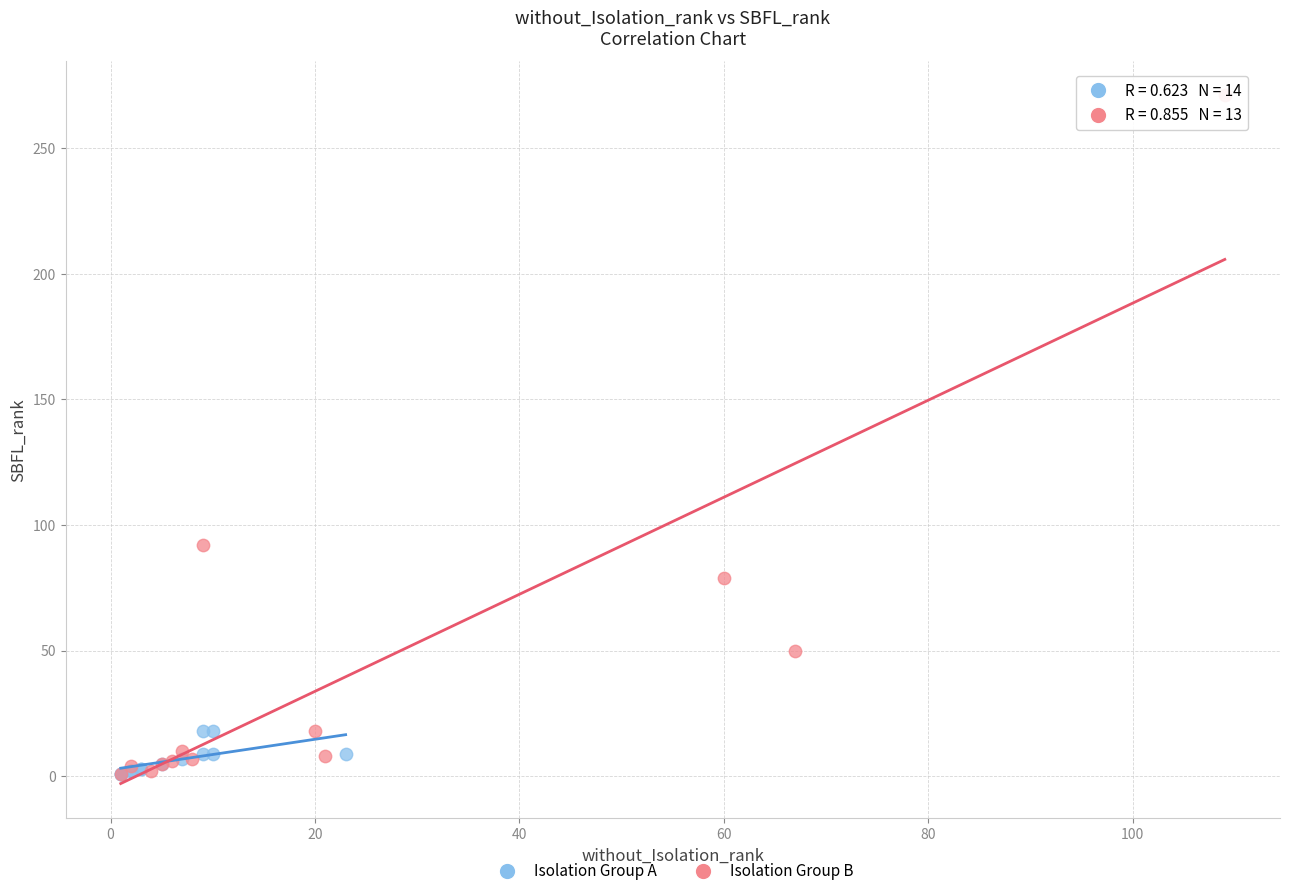

Which series has the largest Y range (max minus min)?

Isolation Group B